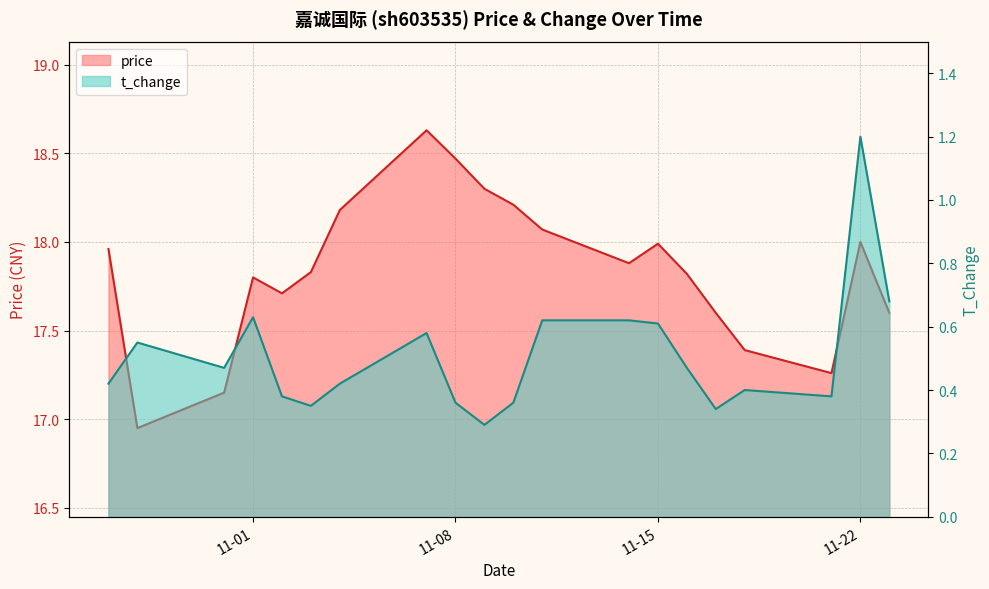

Reading right to left, what are all the values shown in this chart?

price: 17.6	18.0	17.3	17.4	17.6	17.8	18.0	17.9	18.1	18.2	18.3	18.5	18.6	18.2	17.8	17.7	17.8	17.1	16.9	18.0
t_change: 0.7	1.2	0.4	0.4	0.3	0.5	0.6	0.6	0.6	0.4	0.3	0.4	0.6	0.4	0.3	0.4	0.6	0.5	0.6	0.4